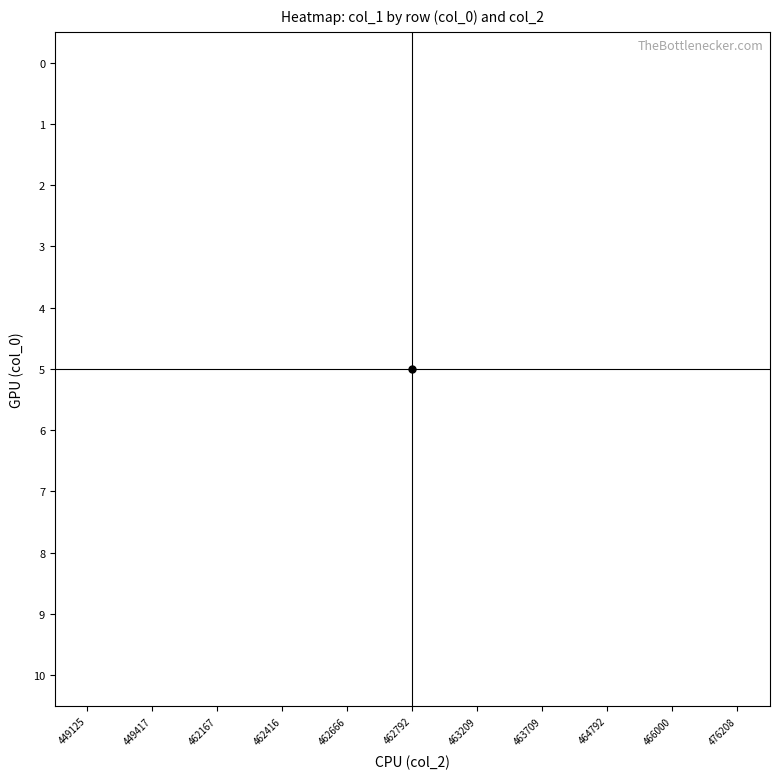

How many values in row_10 are above zero?

1